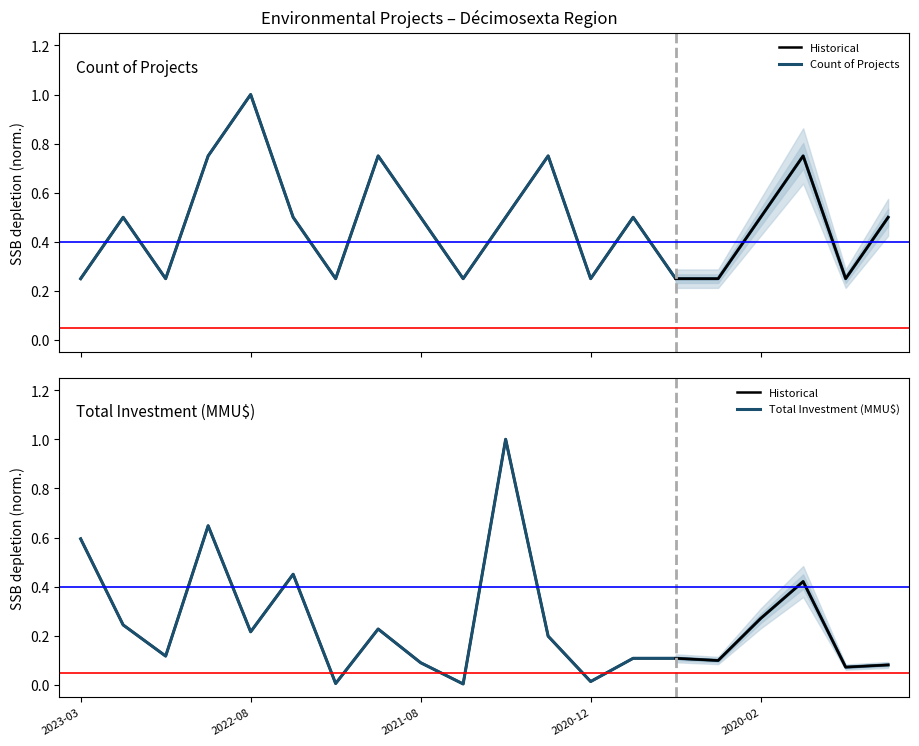

How many lines are shown in the chart?

2